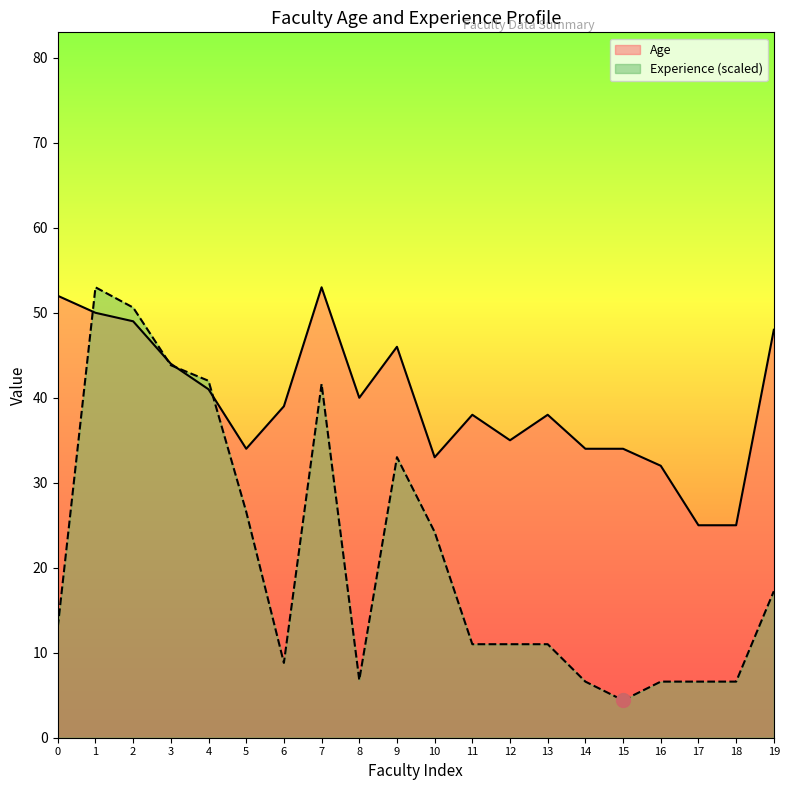

Reading left to right, extract all data points from this chart.

Age: 52.0	50.0	49.0	44.0	41.0	34.0	39.0	53.0	40.0	46.0	33.0	38.0	35.0	38.0	34.0	34.0	32.0	25.0	25.0	48.0
Experience (months): 13.0	53.0	50.6	43.8	42.0	26.6	8.8	41.6	6.8	33.0	24.2	11.0	11.0	11.0	6.6	4.4	6.6	6.6	6.6	17.2